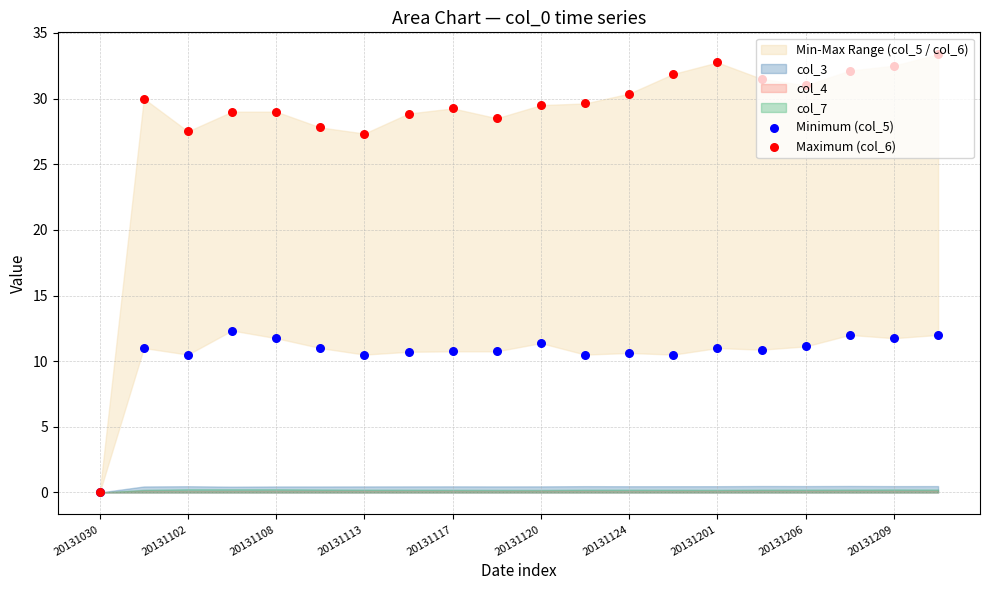

Which series contains the lowest Y value?

Minimum (col_5)